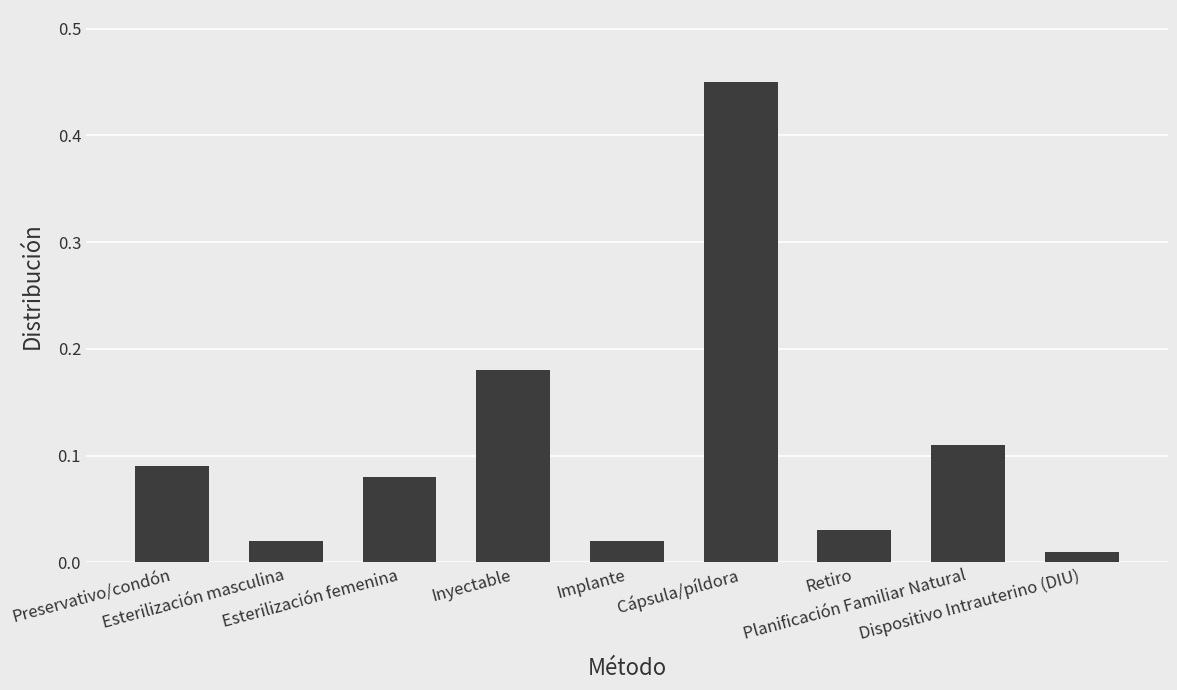

What is the difference between the maximum and second lowest values?

0.4